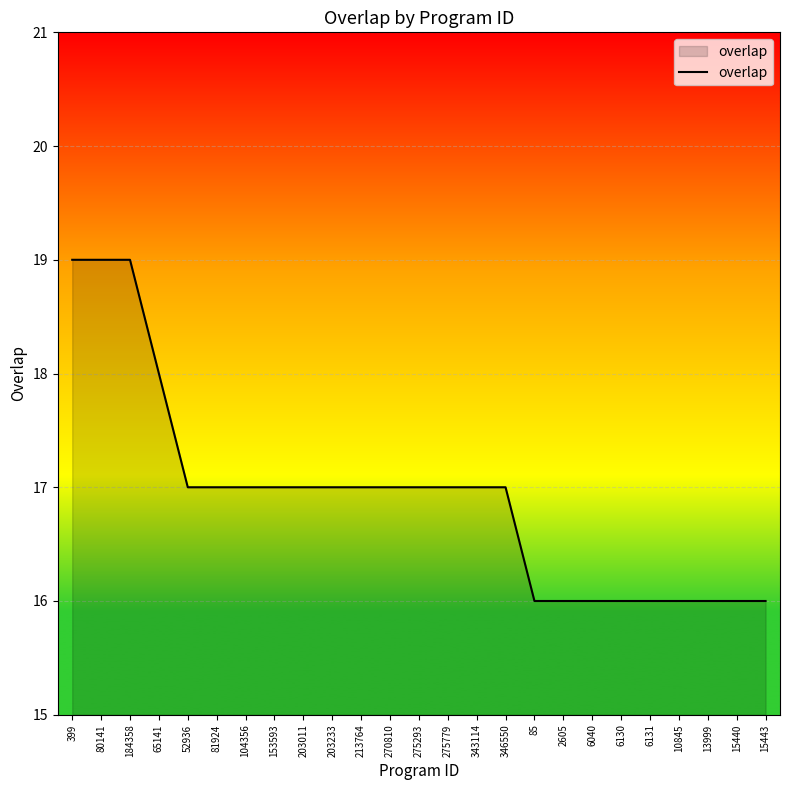

What is the minimum value shown in the chart?

16